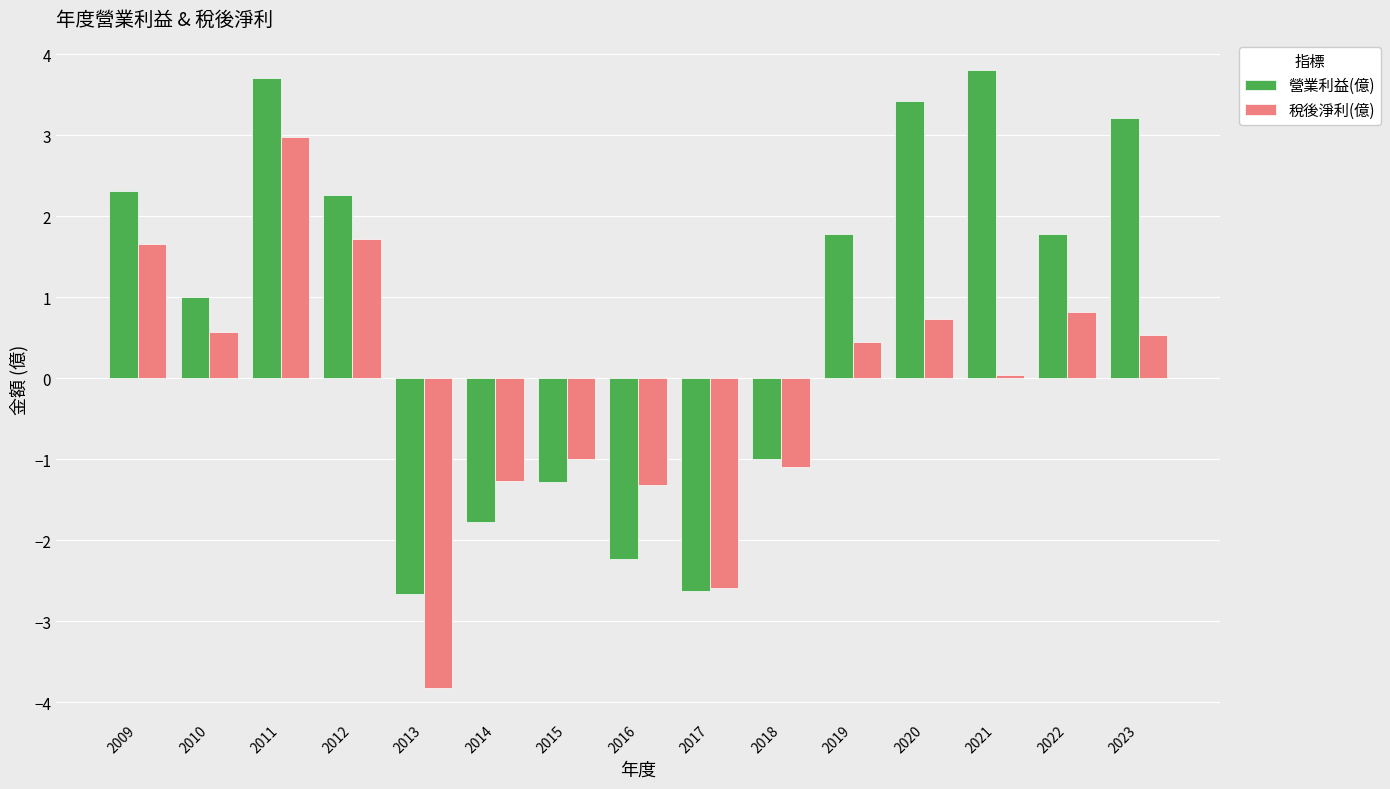

At which category is the sum across all series the highest?

2011